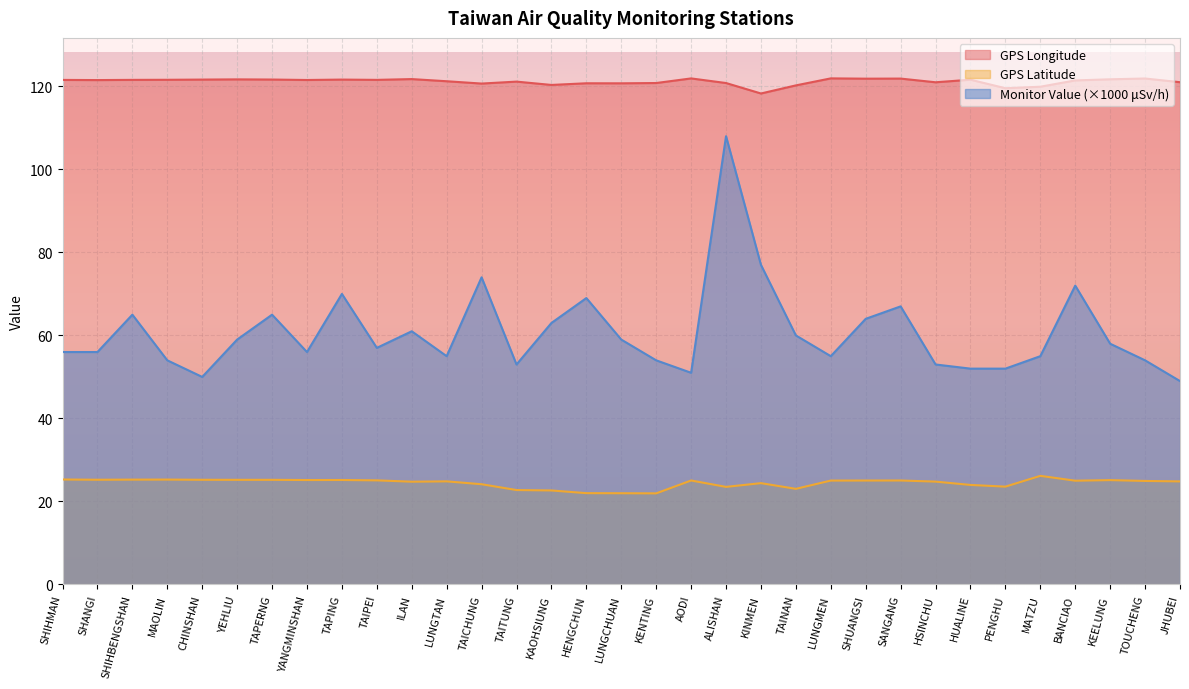

Where is the first local minimum for GPS_latitude?

SHANGI